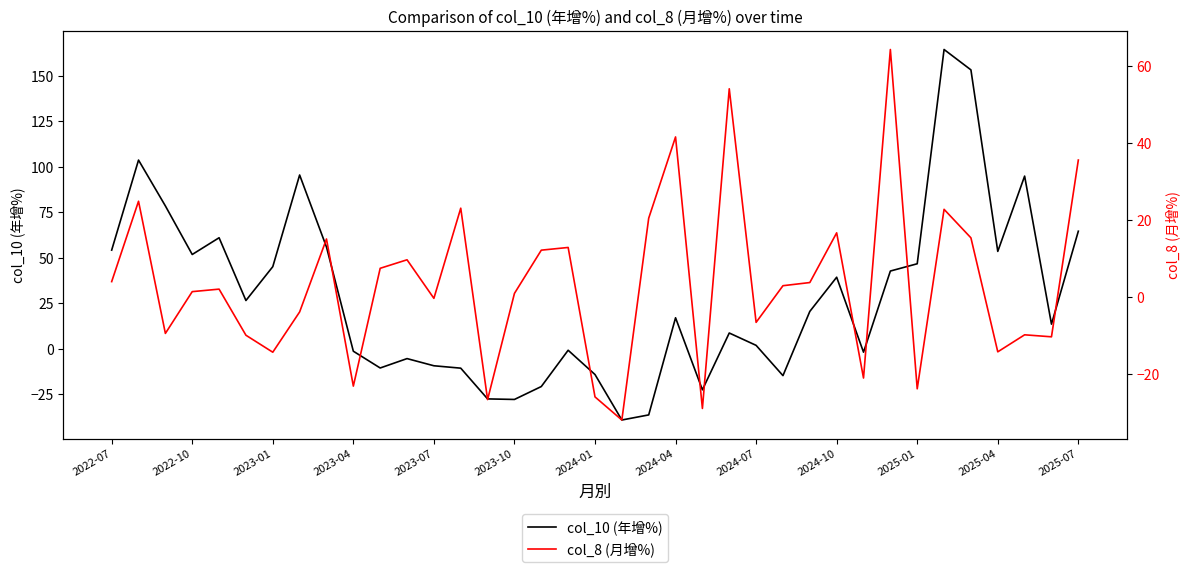

Is it true that col_10 (年增%) equals -16.2 at 20?

False